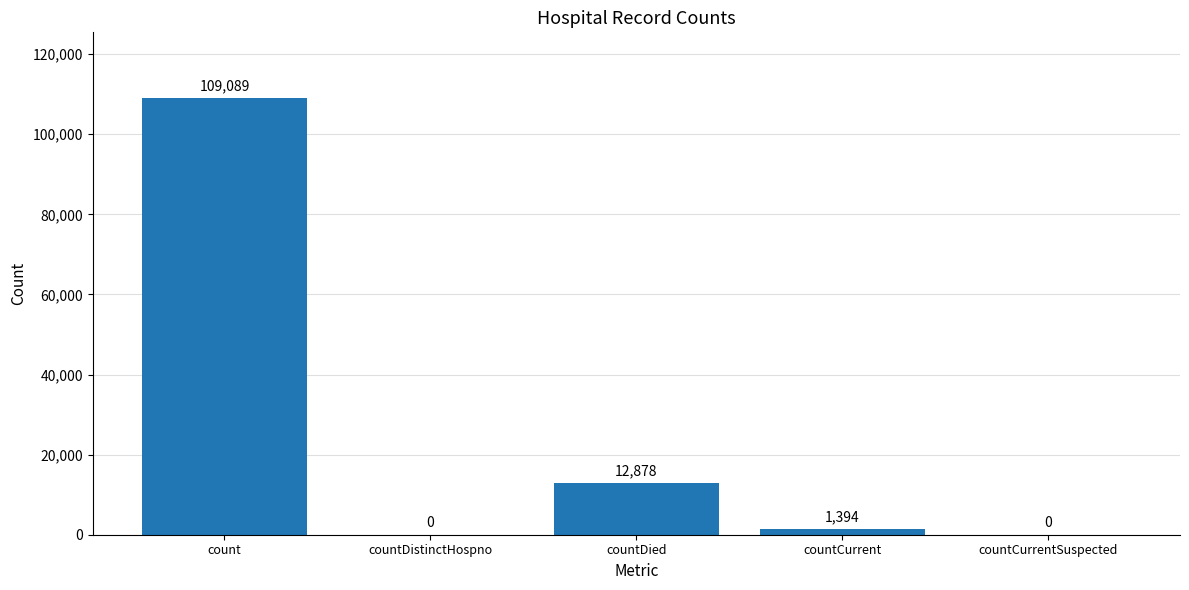

What is the change in value from countCurrent to countCurrentSuspected?

-1394